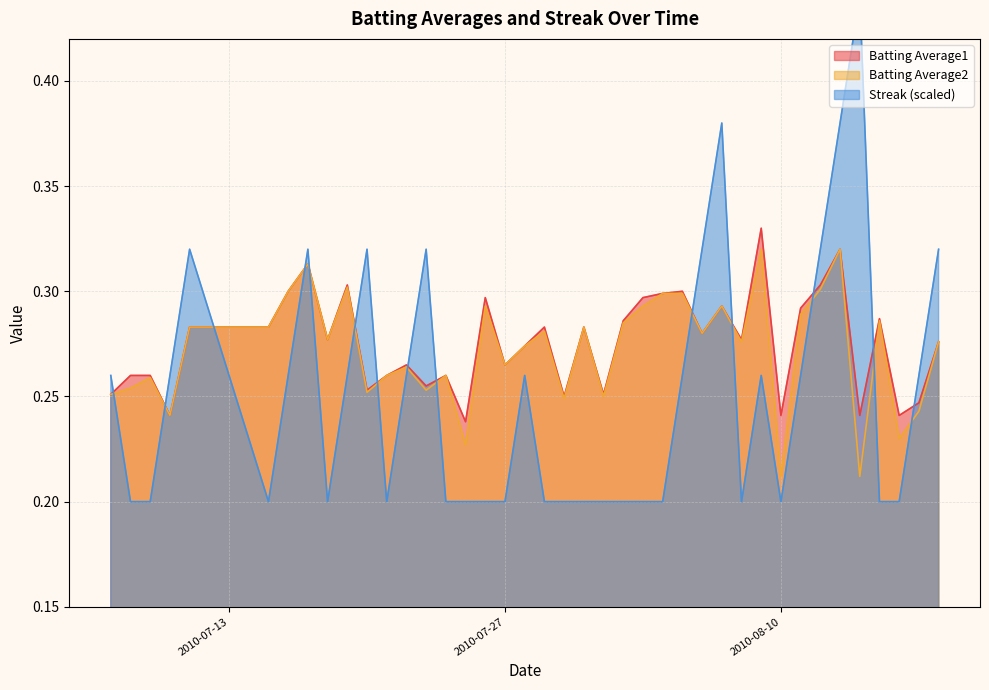

At which label is Streak closest to 0?

2010-07-27